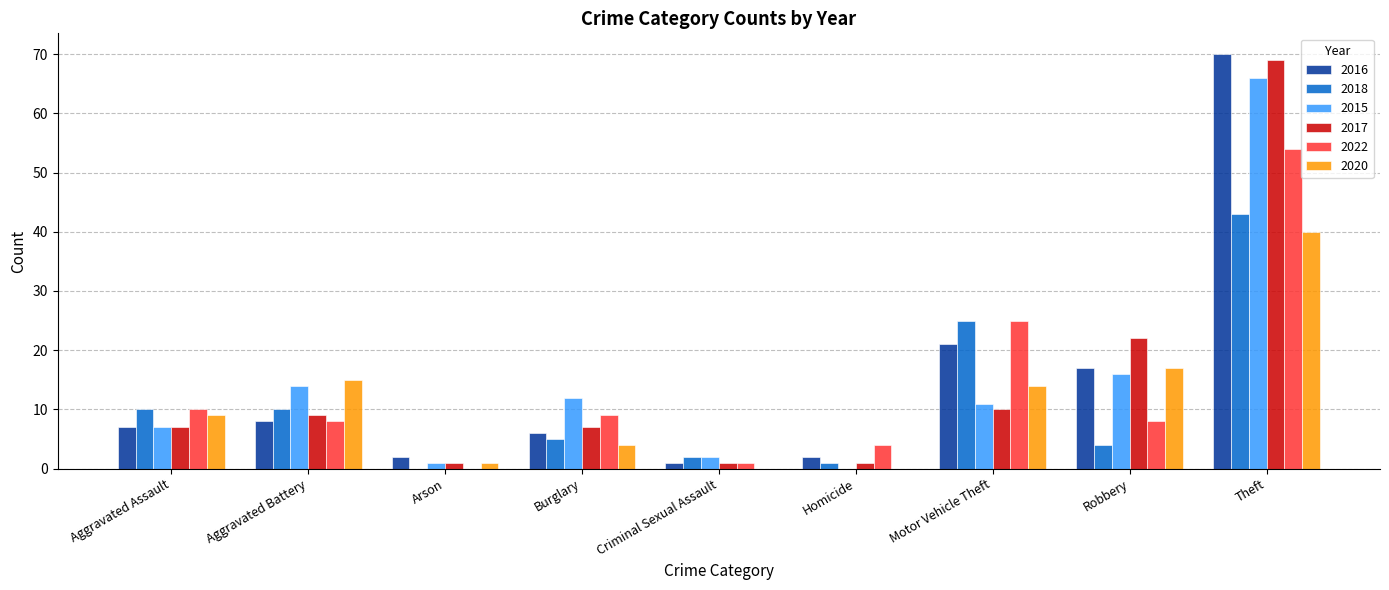

What is the difference between the 2018 values at Theft and Motor Vehicle Theft?

18